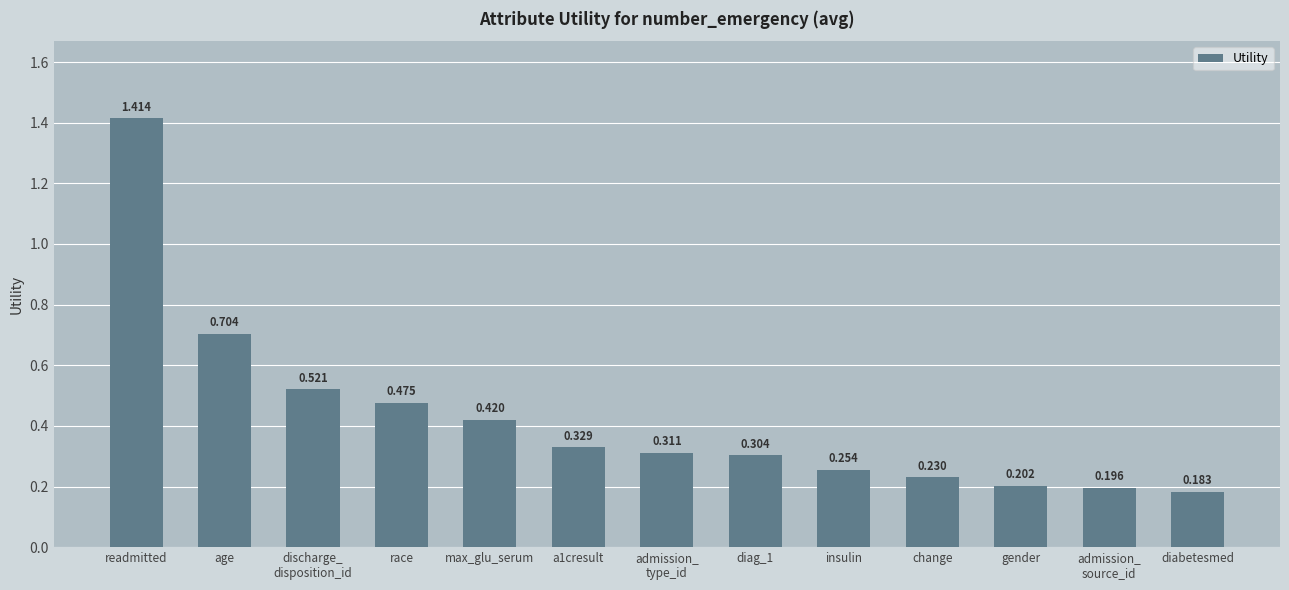

Are the bars grouped side by side (vs. stacked)?

No